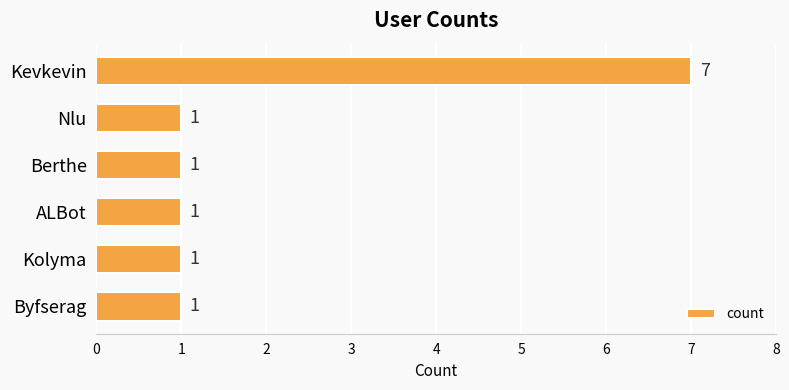

Between Kevkevin and Berthe, which is larger?

Kevkevin